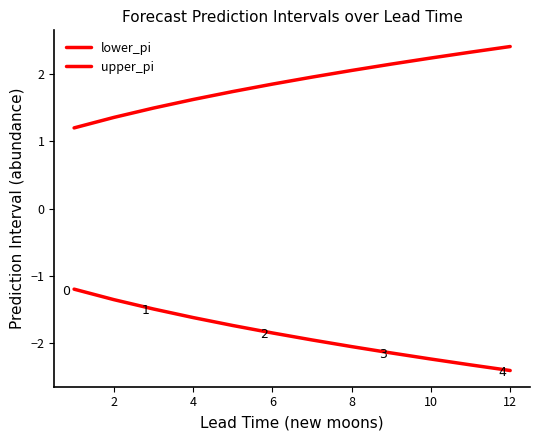

How many lines are shown in the chart?

2